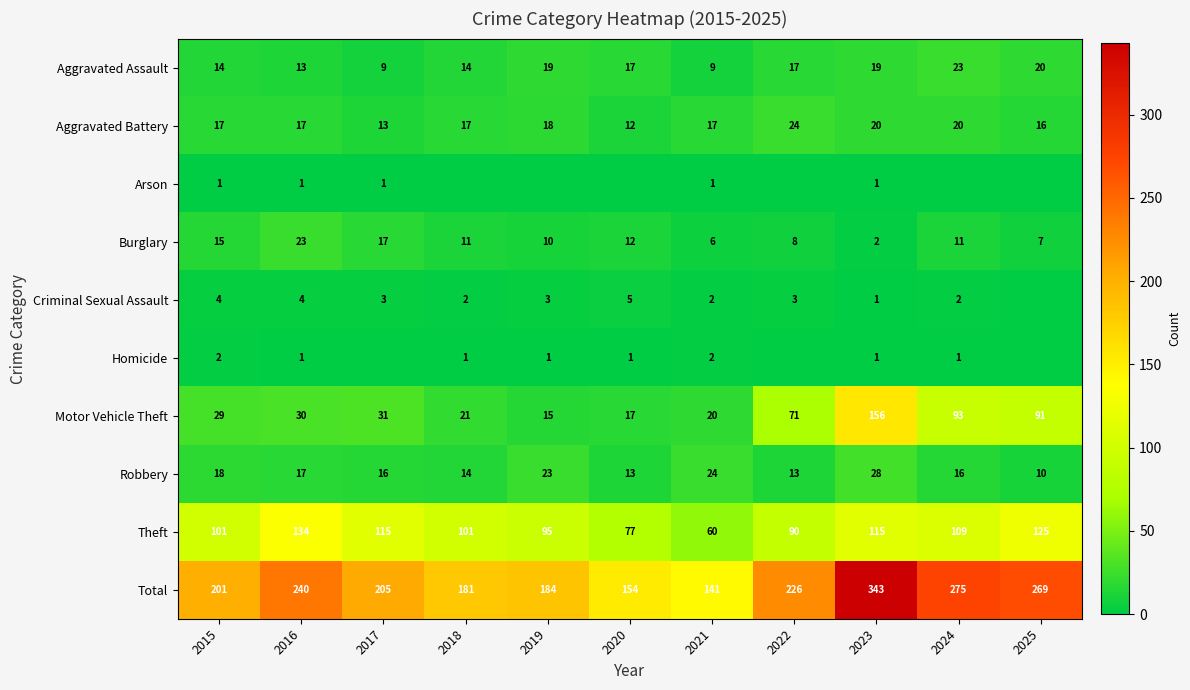

Read the Robbery value at 2018, to the nearest 10.

10